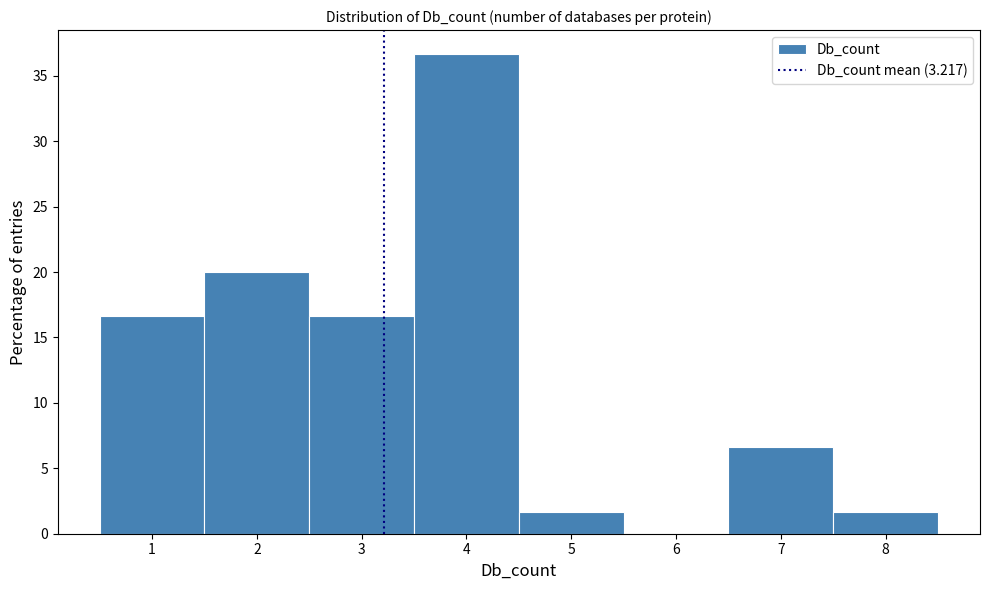

Reading left to right, transcribe this chart: for each bar, give the range it covers on the x-axis and its height. The values are not printed on the chart, so give them approximately, as read against the axis.

0.5 to 1.5: 16.5
1.5 to 2.5: 20.0
2.5 to 3.5: 16.5
3.5 to 4.5: 36.5
4.5 to 5.5: 1.5
5.5 to 6.5: 0
6.5 to 7.5: 6.5
7.5 to 8.5: 1.5